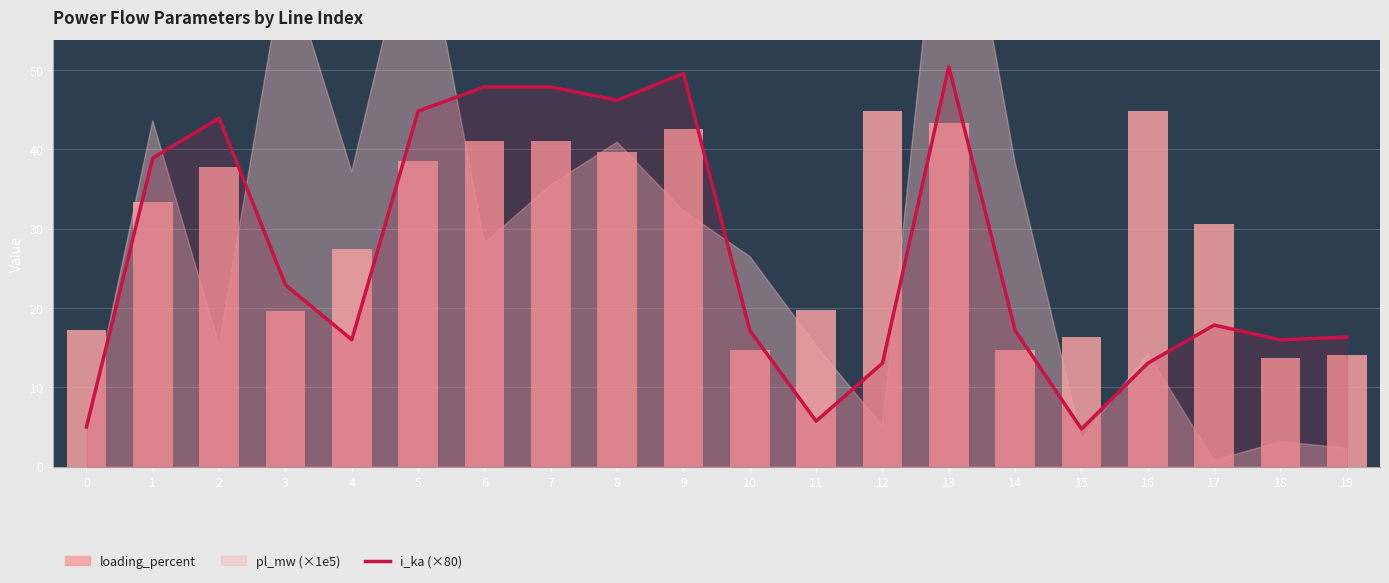

Is the value of i_ka (×80) at 4 greater than the value of loading_percent at 18?

Yes